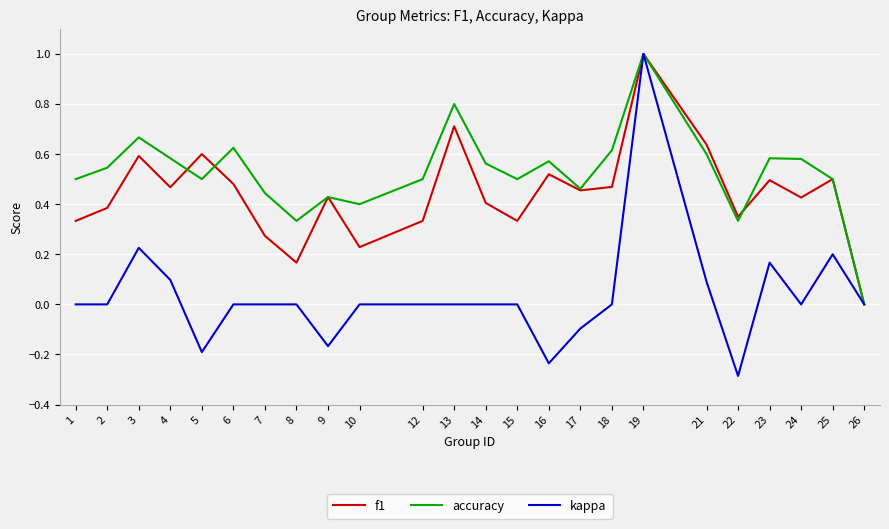

At which category is the sum across all series the highest?

19